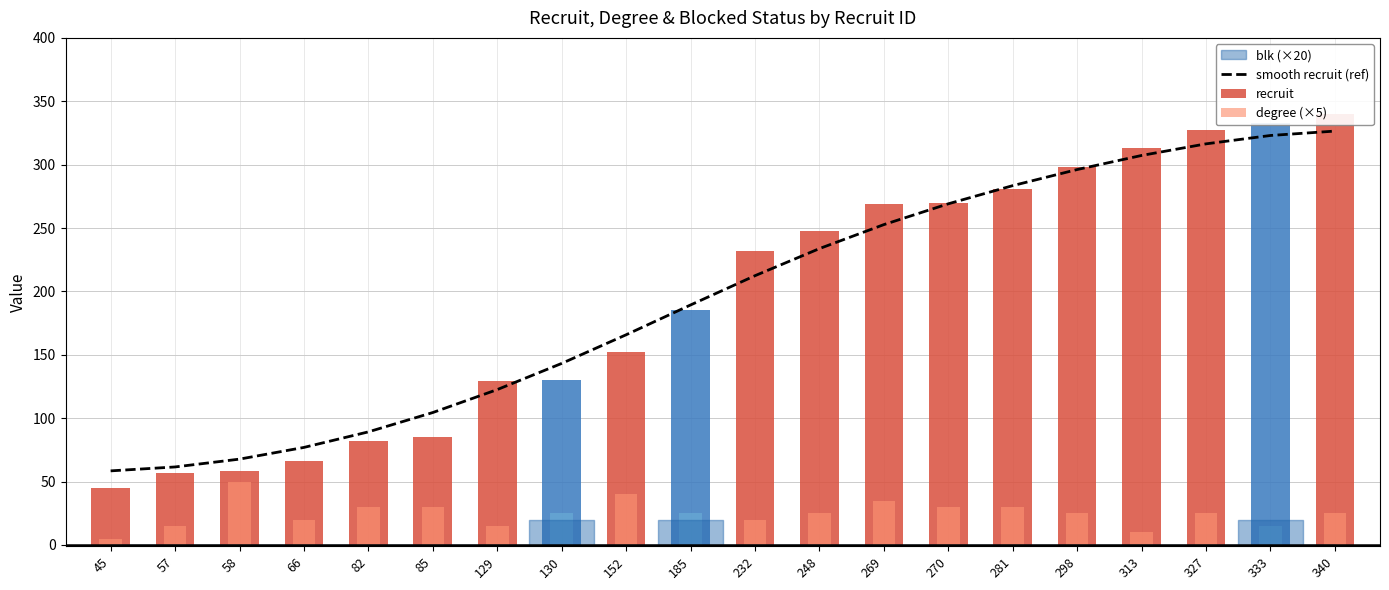

The value of degree (×5) at 130 is 6.6. True or false?

False